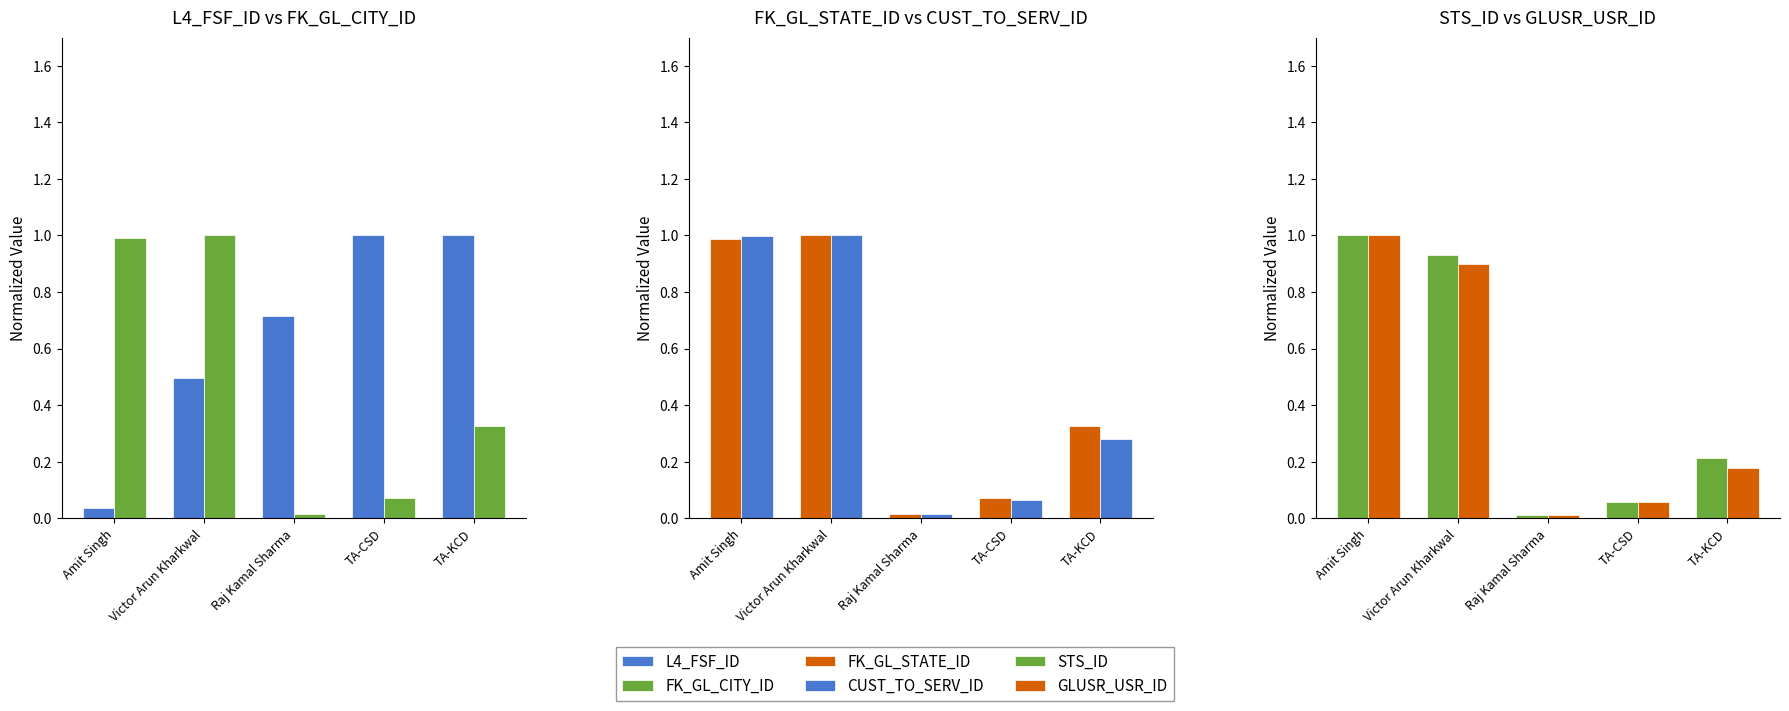

Is the value of STS_ID at TA-CSD greater than the value of L4_FSF_ID at Victor Arun Kharkwal?

No